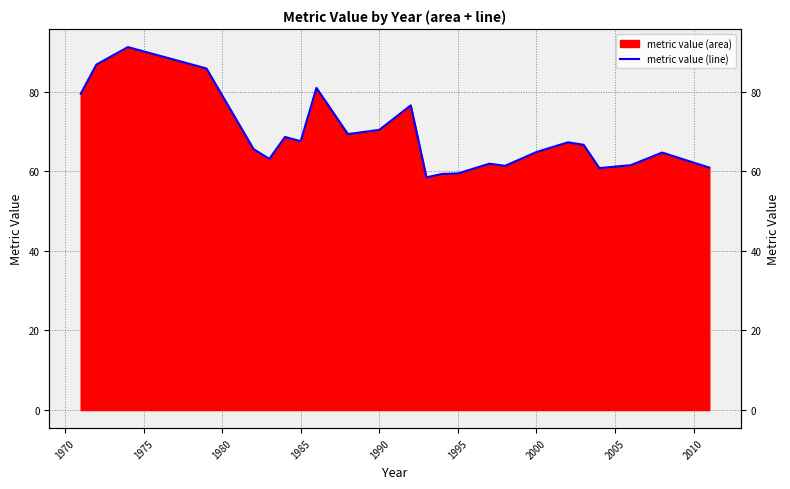

What is the ratio of the value at 1970 to the value at 2010?

1.3